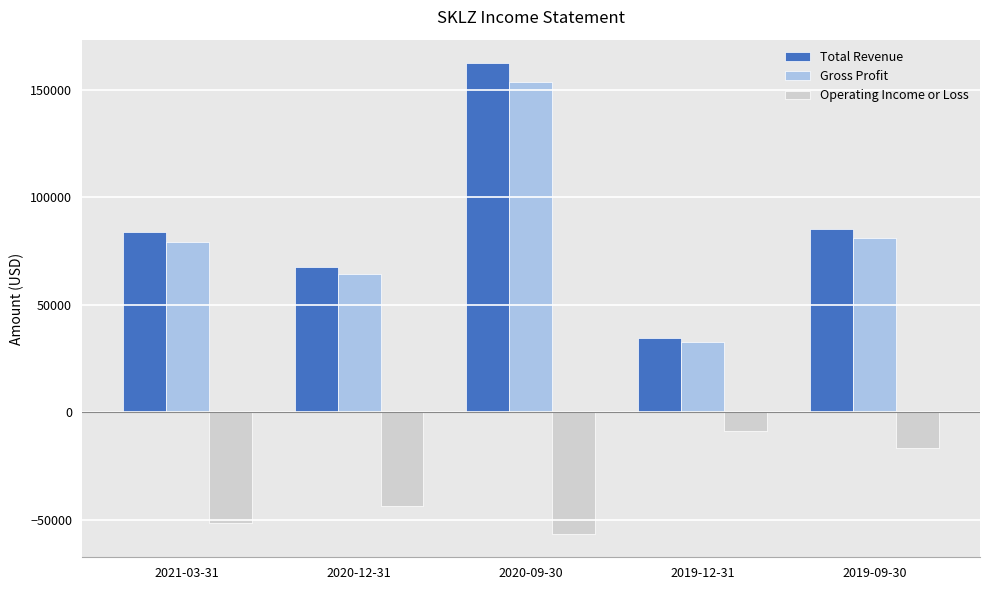

Which series has the largest range (max minus min)?

Total Revenue